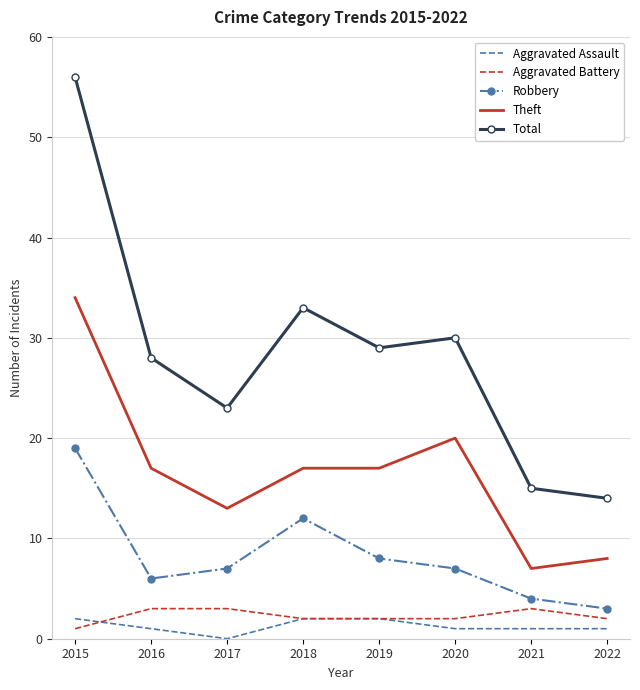

At how many categories does at least one series exceed 21?

6